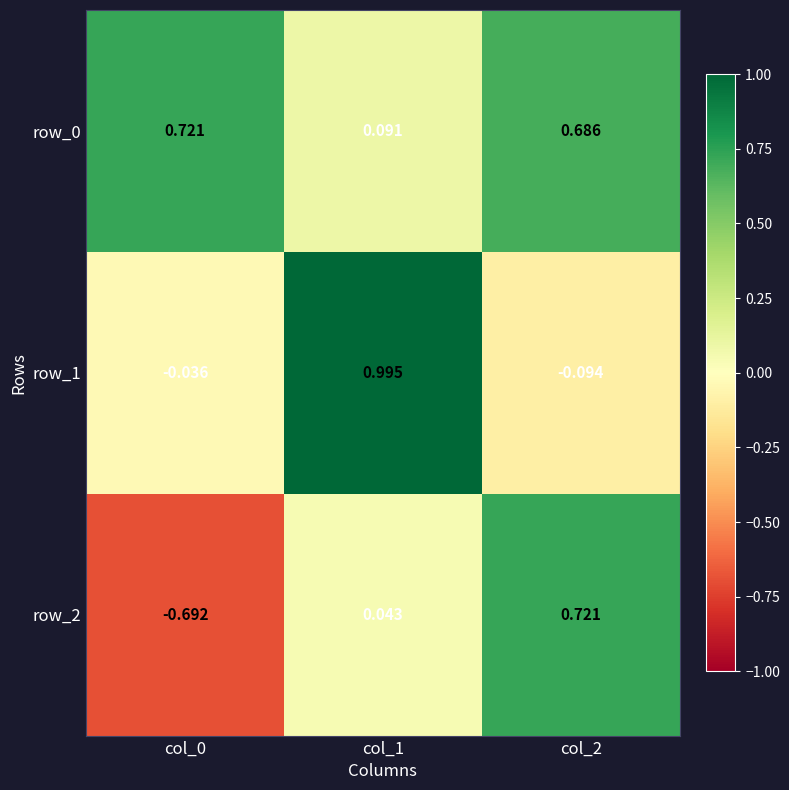

What is the difference between the maximum and minimum values in the row_1 series?

1.1